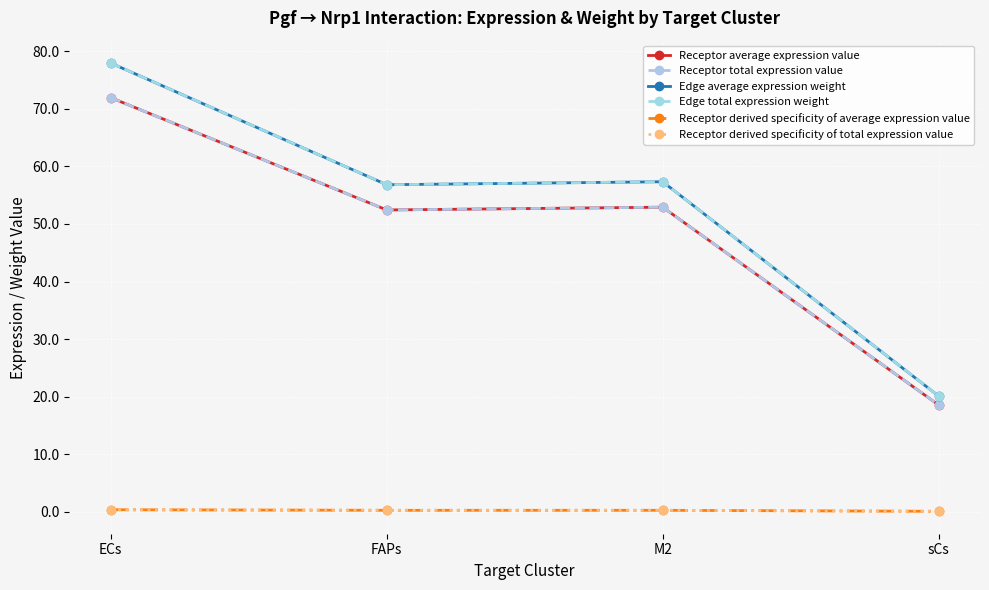

Is this an area chart (filled region under the line)?

No